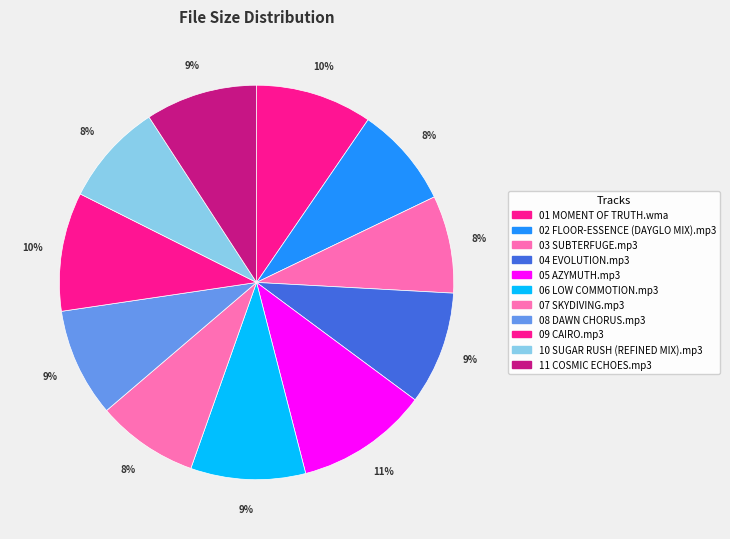

What is the change in value from 02 FLOOR-ESSENCE (DAYGLO MIX).mp3 to 09 CAIRO.mp3?

+1.0